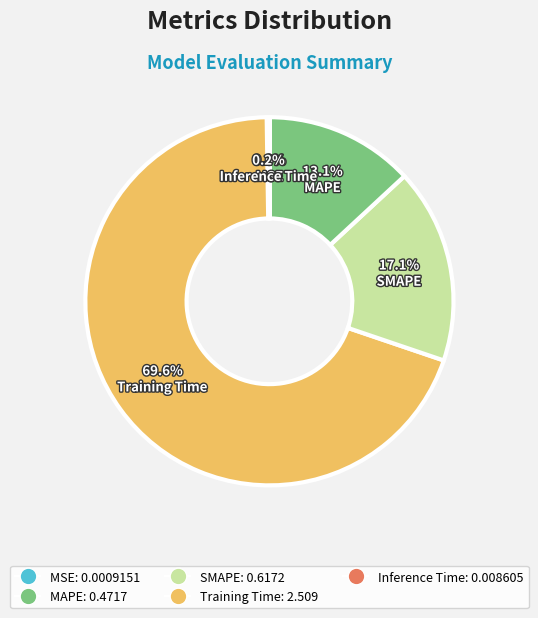

To the nearest percent, what portion does Training Time represent?

70%